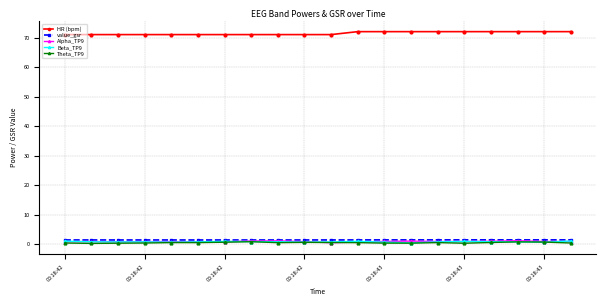

True or false: value_gsr has more than 0 interior local peaks.

True